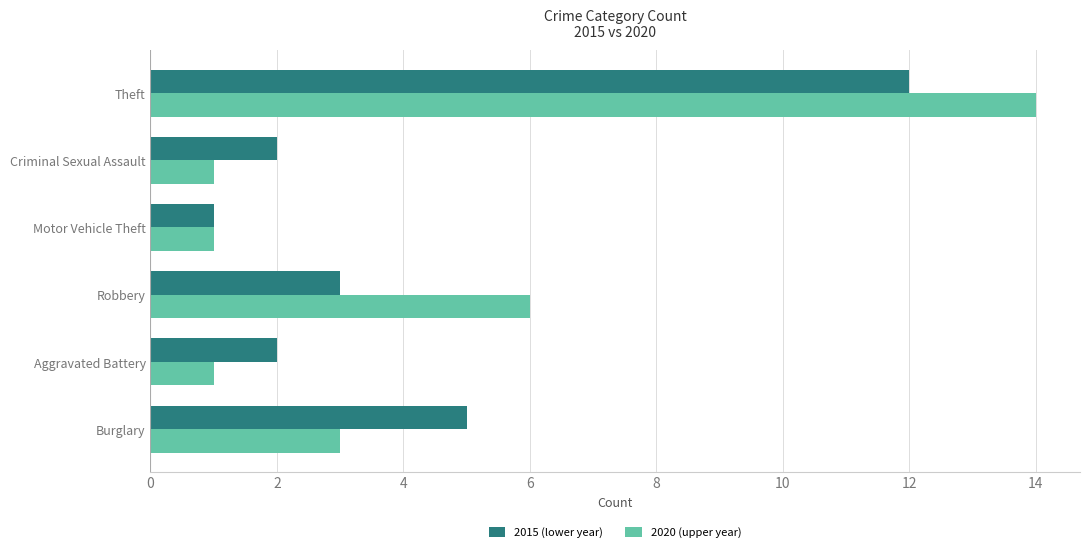

At which label is 2020 (upper year) closest to 7?

Robbery